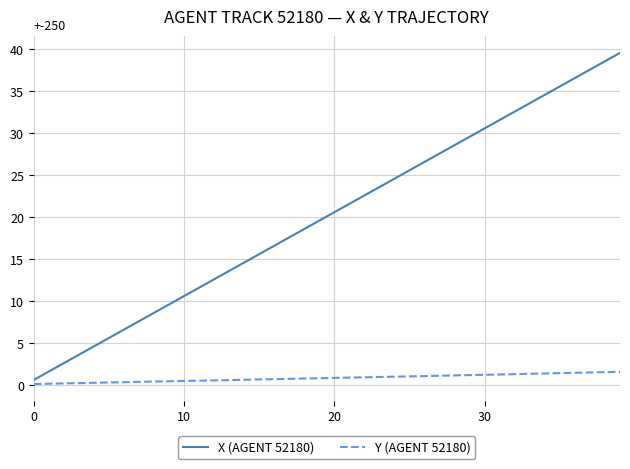

List the series in order of their peak value, lowest first.

Y (AGENT 52180), X (AGENT 52180)